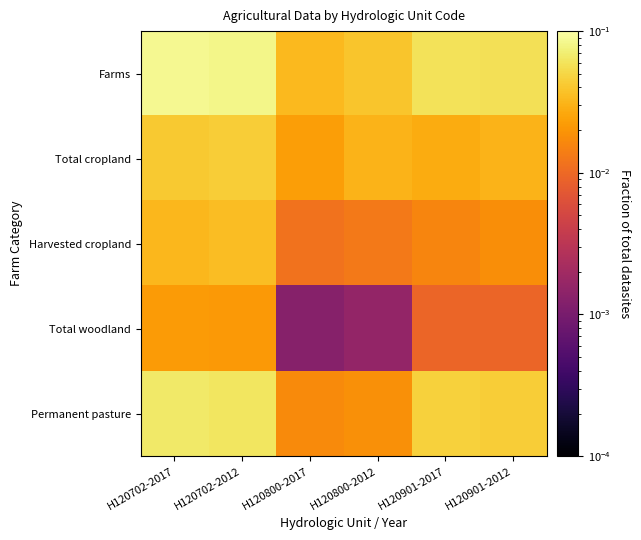

What is the maximum value shown in the chart?

0.1